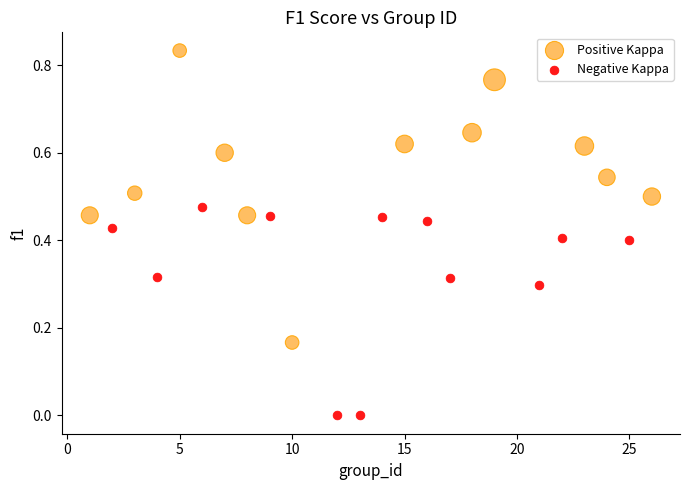

Which series contains the lowest Y value?

Negative Kappa